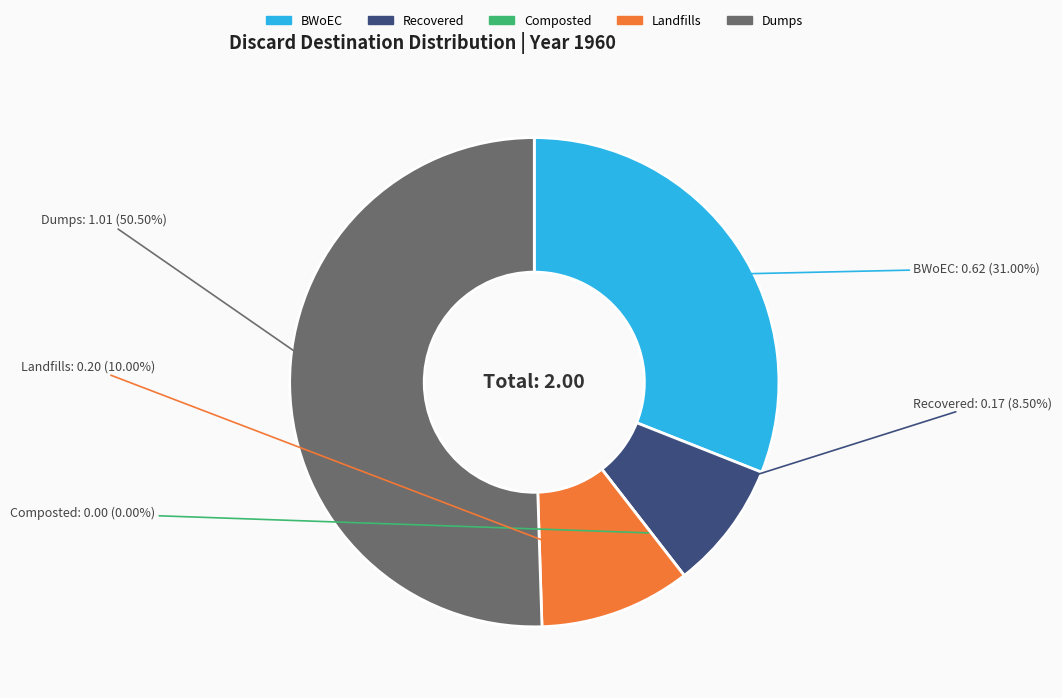

What is the change in value from Recovered (paper) to Composted (paper)?

-0.2